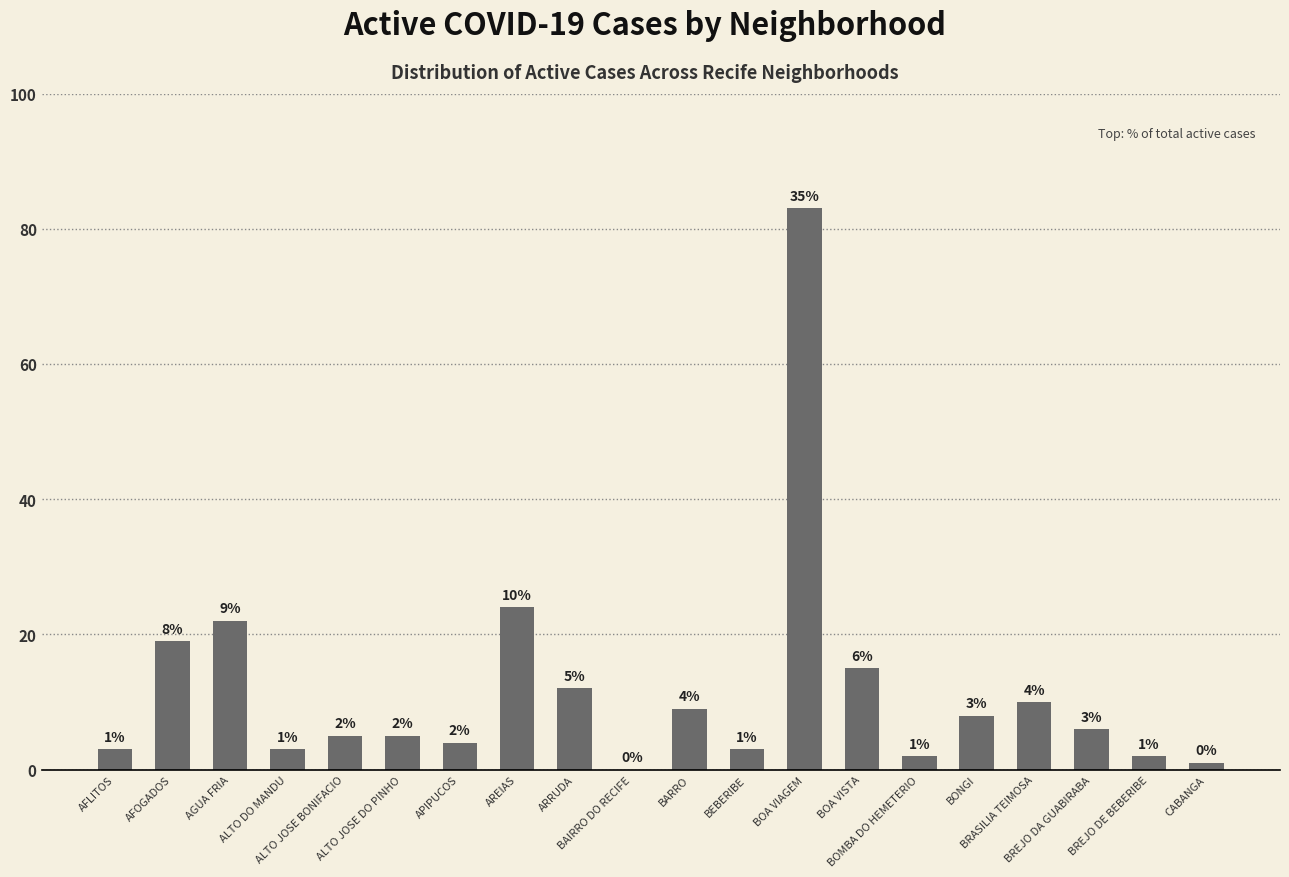

What is the sum of the values at AGUA FRIA and BRASILIA TEIMOSA?

32